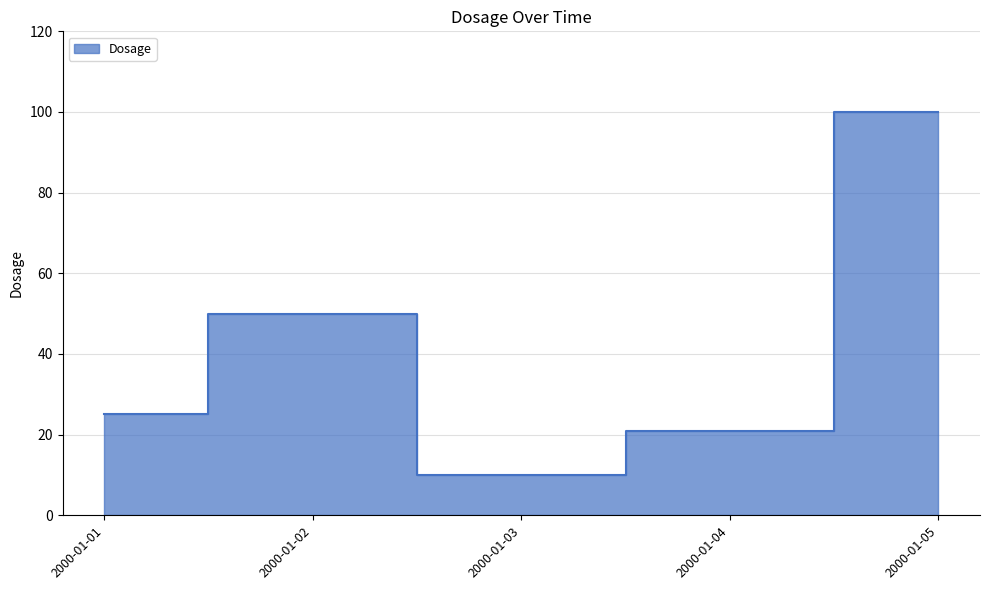

The value at 2000-01-02 is 87. True or false?

False